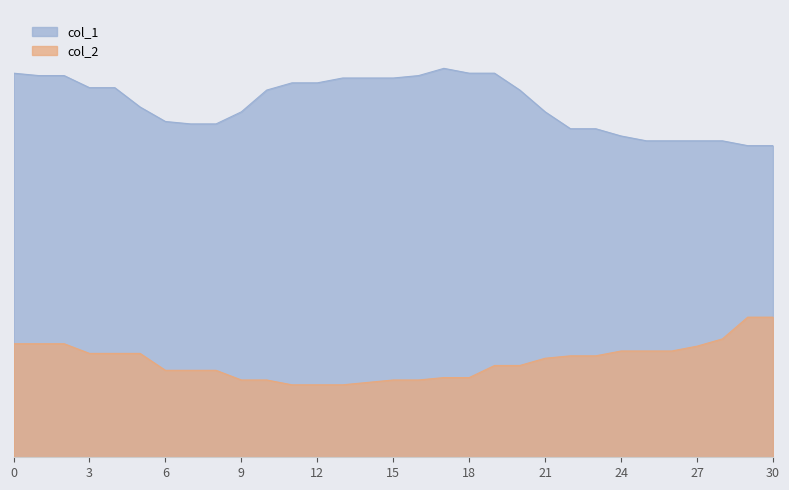

At how many categories does at least one series exceed 151?

16